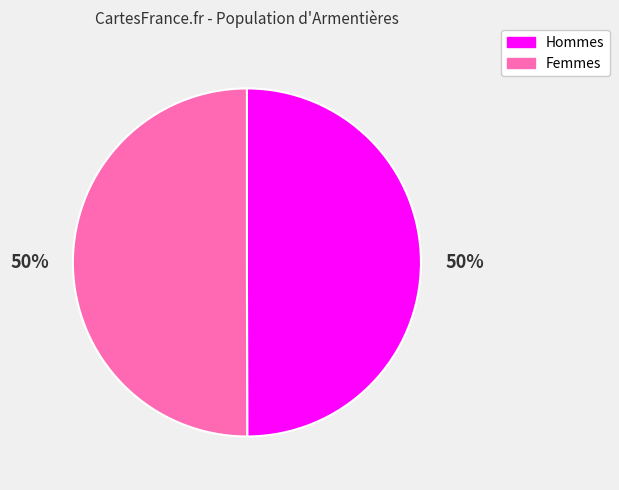

To the nearest percent, what is the average slice percentage?

50%